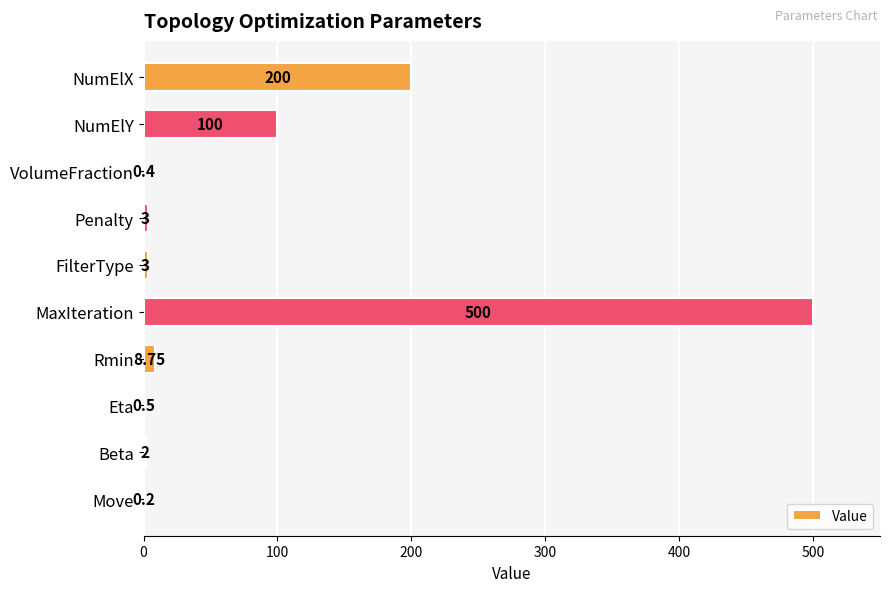

Where is the data nearest to the value 250?

NumElX